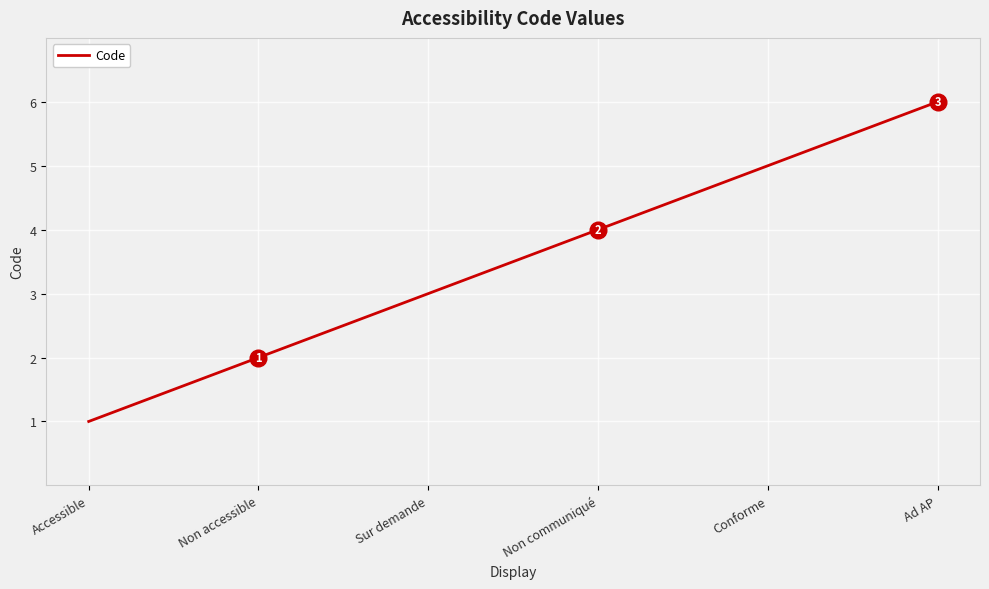

What position from the left is Conforme?

5